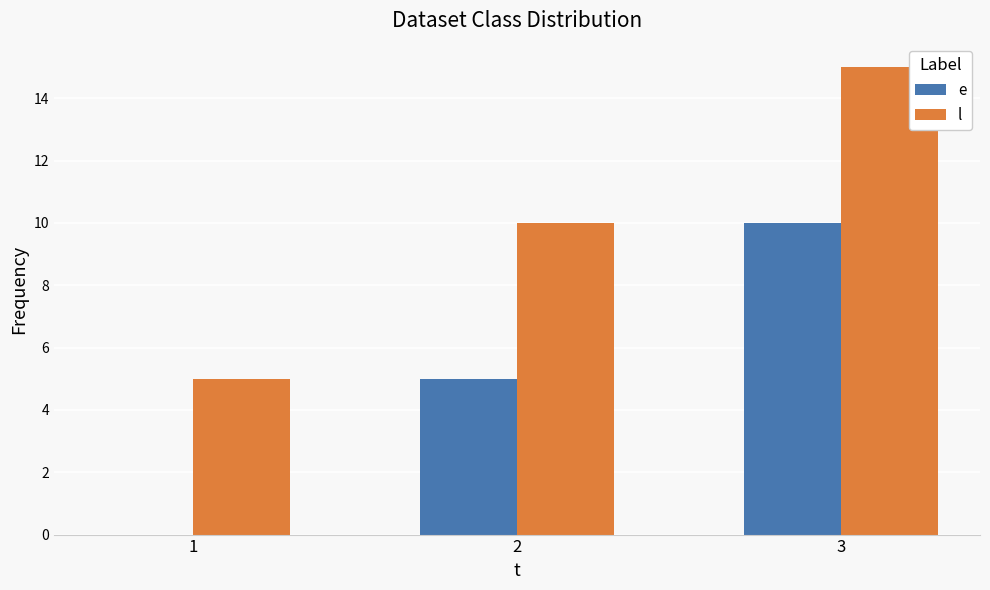

What is the sum of all e values?

15